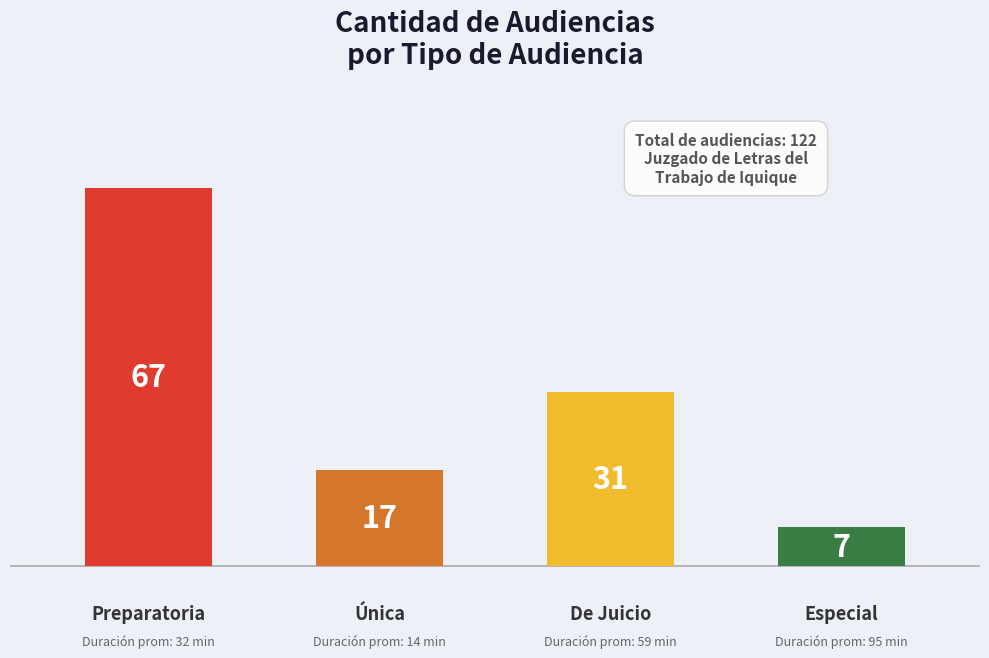

What is the sum of all values?

122